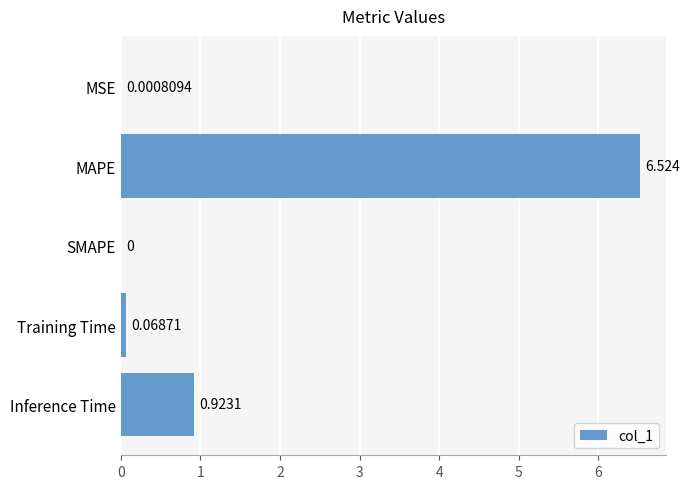

Between Inference Time and Training Time, which is larger?

Inference Time